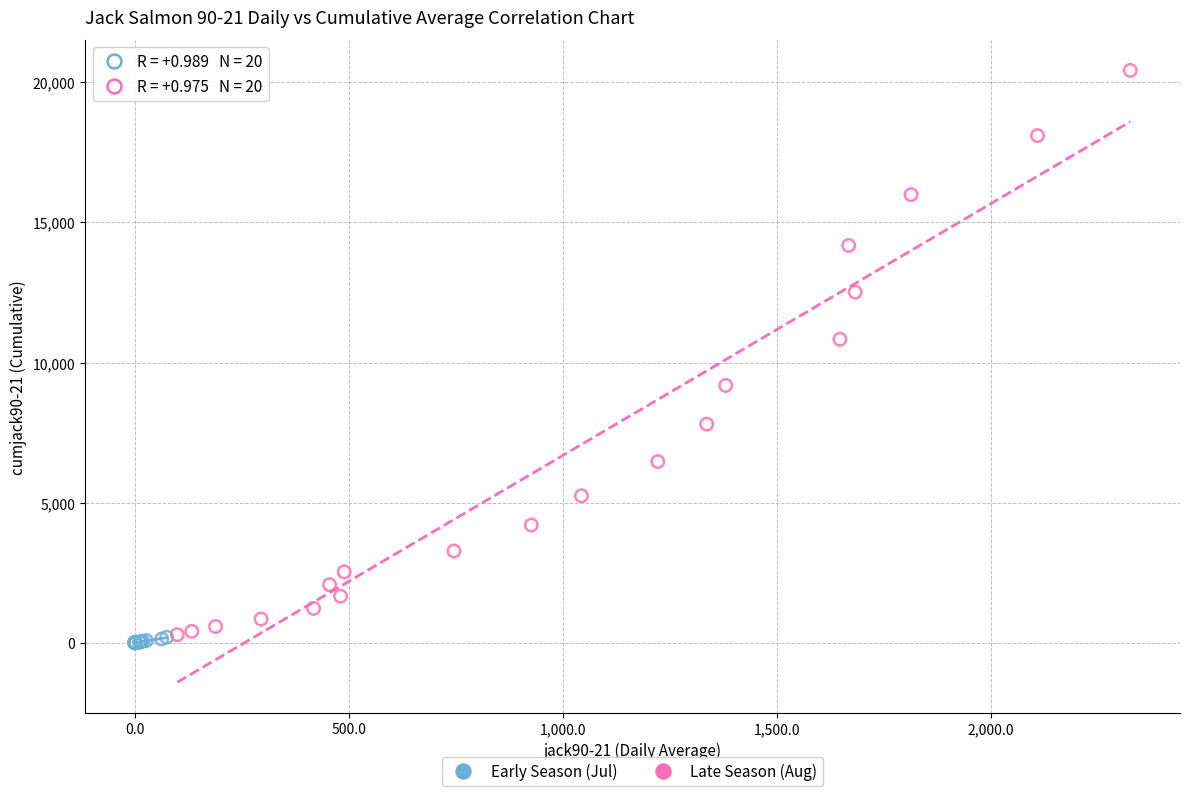

Which series has the widest spread of Y values?

Late Season (Aug)